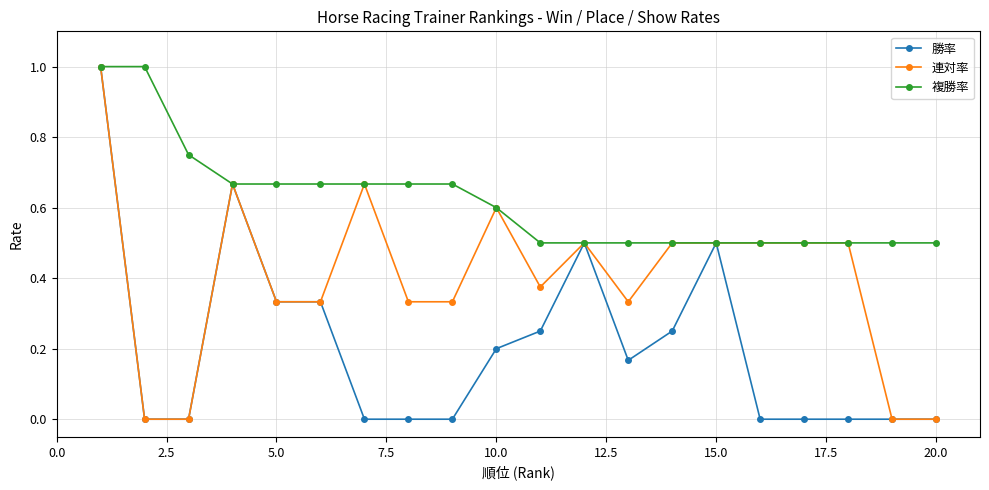

True or false: 連対率 has more than 0 interior local peaks.

True